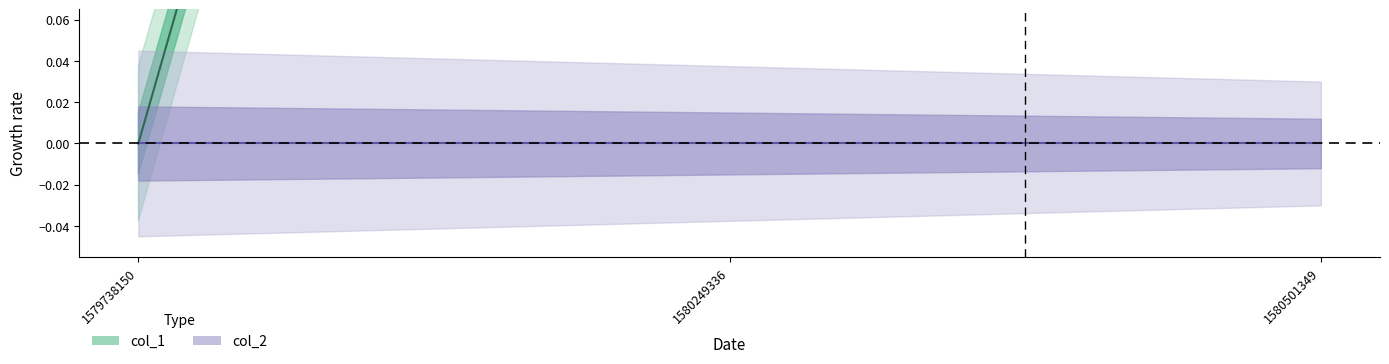

What is the change in value from 1580249336 to 1580501349?

+1